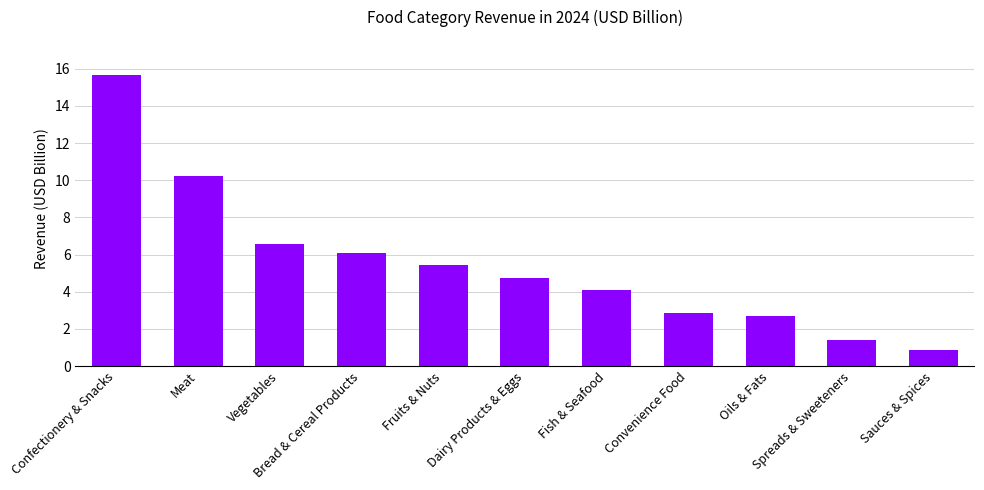

How many bars are there in total?

11